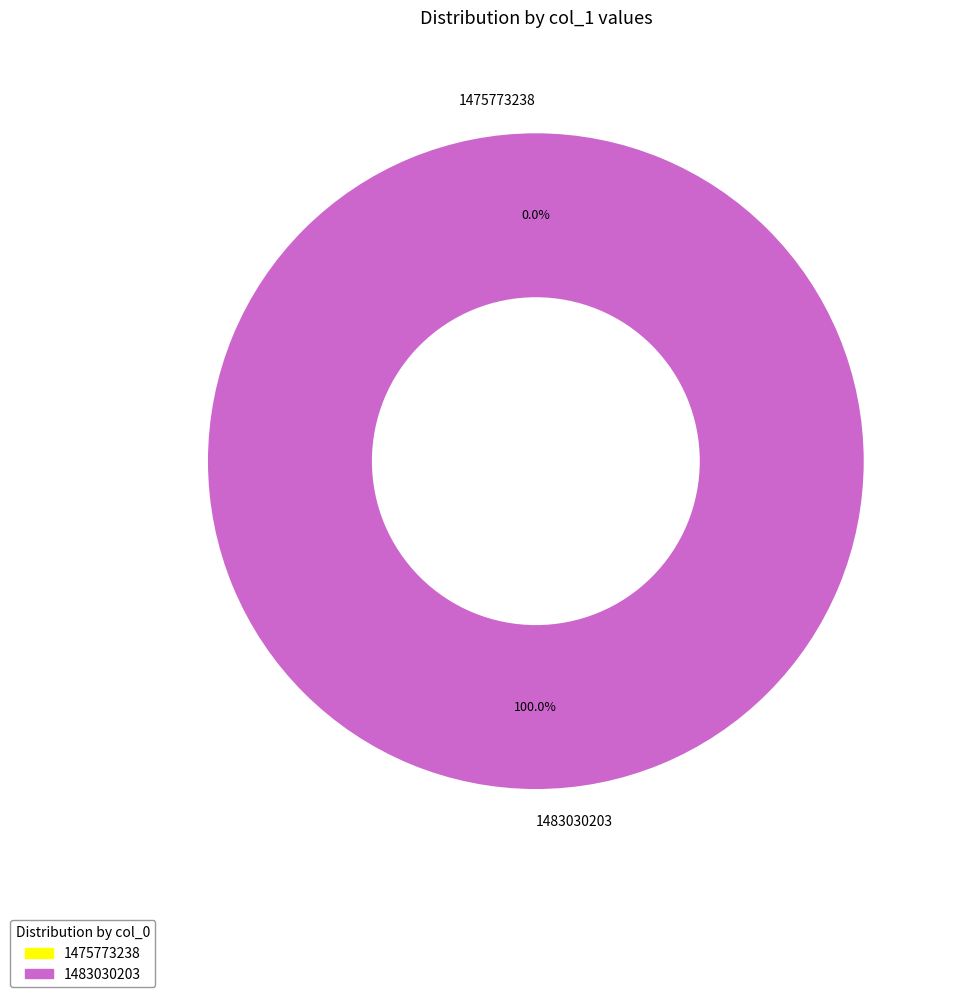

How many slices are in this pie chart?

2